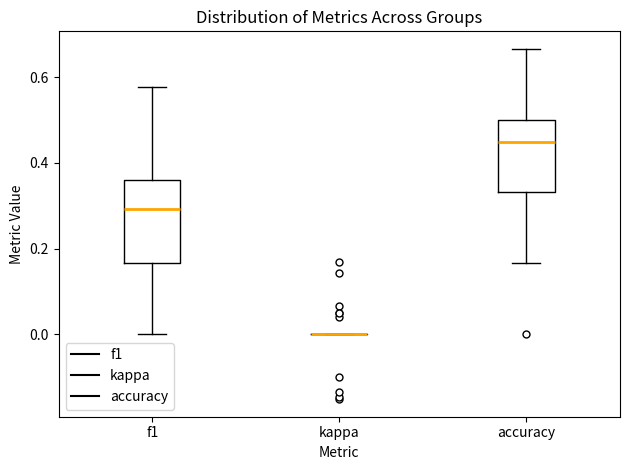

Reading left to right, read every box against the y-axis: the position of its median line, the range the box covers, and the ends of its whiskers. The values are not printed on the chart, so give them approximately, as read against the axis.

f1: median 0.30, box 0.16 to 0.36, whiskers 0.00 to 0.58
kappa: box collapsed to a line at 0.00, whiskers 0.00 to 0.00
accuracy: median 0.44, box 0.34 to 0.50, whiskers 0.16 to 0.66